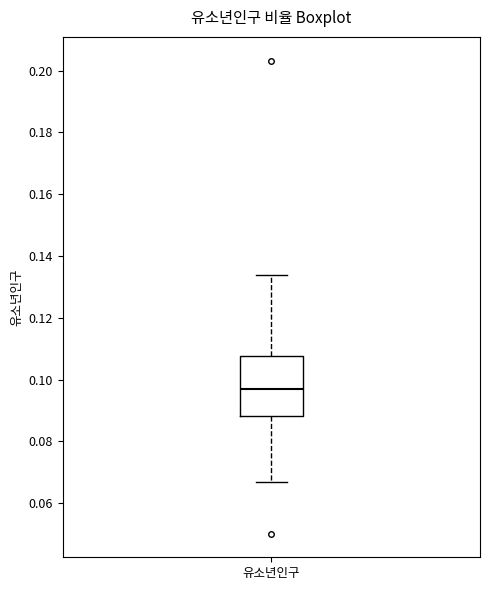

Read this box plot against the y-axis: the position of the median line, the range covered by the box, and the ends of both whiskers. The values are not printed on the chart, so give them approximately, as read against the axis.

median 0.096, box 0.088 to 0.108, whiskers 0.066 to 0.134